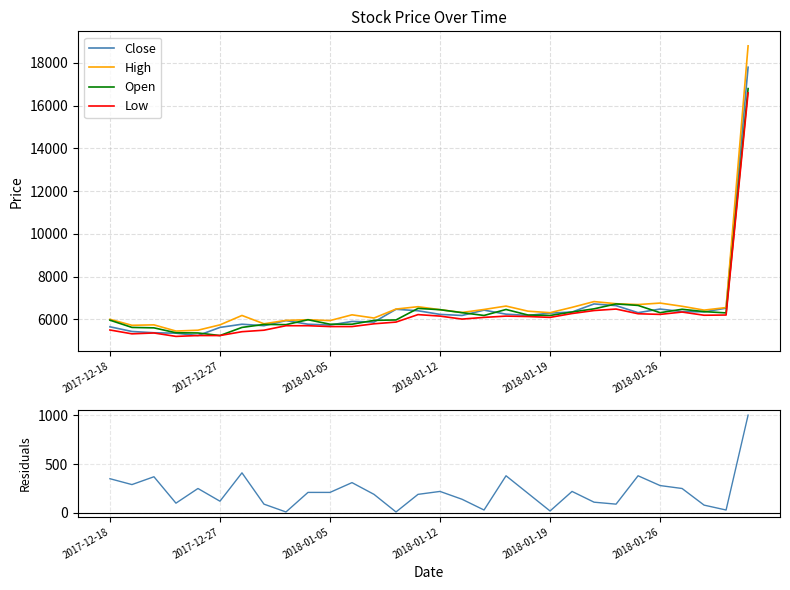

What position from the right is 7?

23